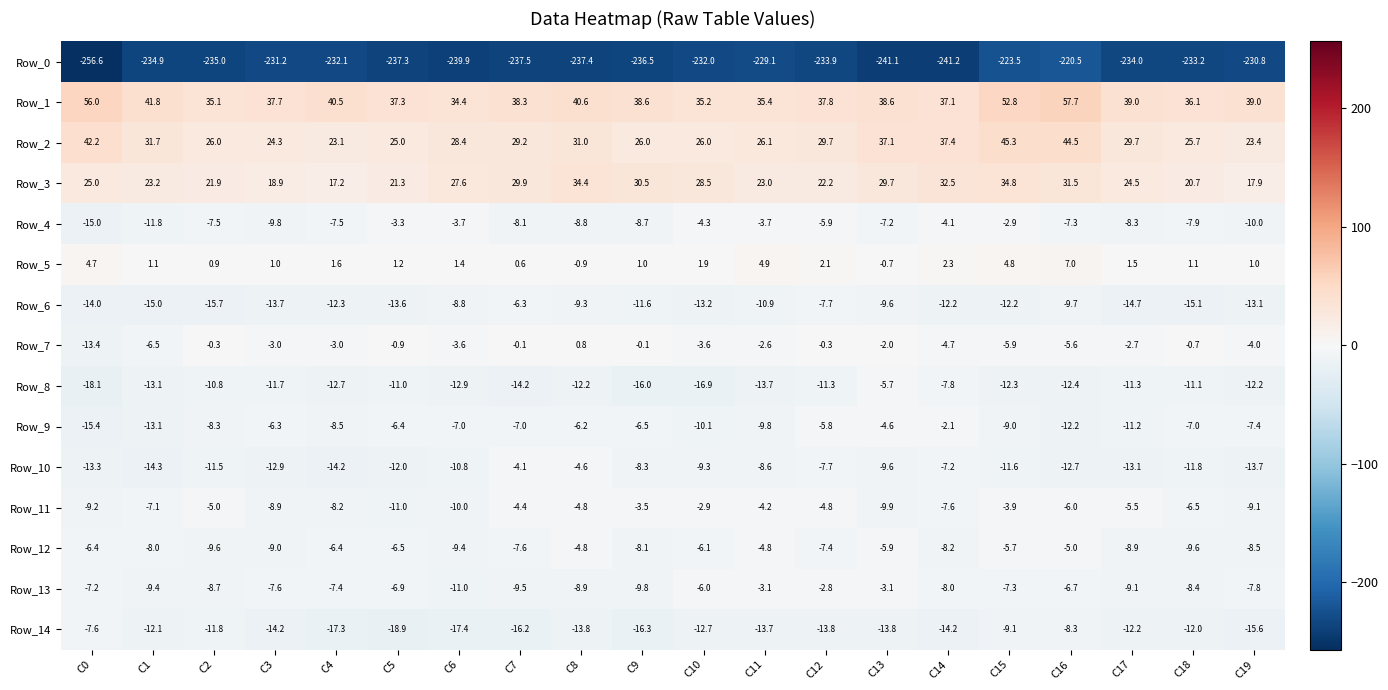

At which label does Row_10 first exceed -11?

C6